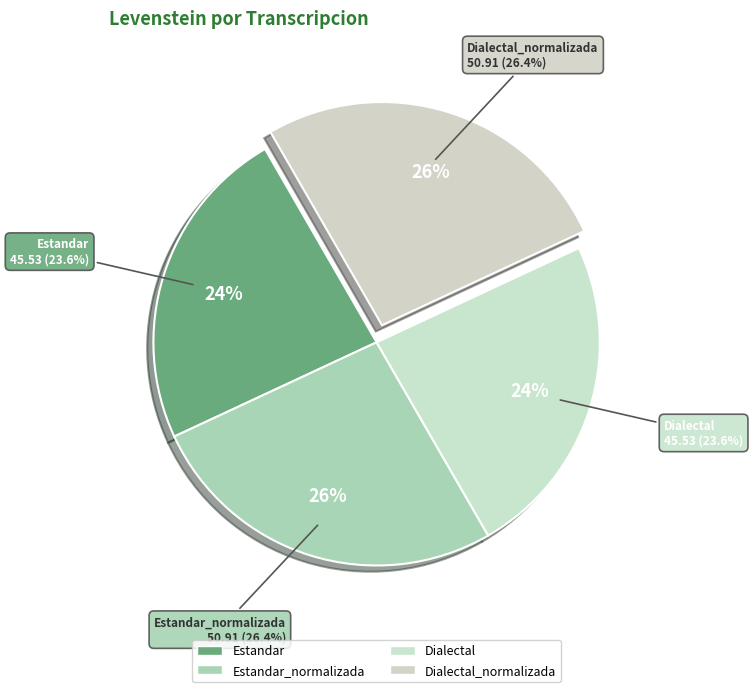

How many slices are in this pie chart?

4